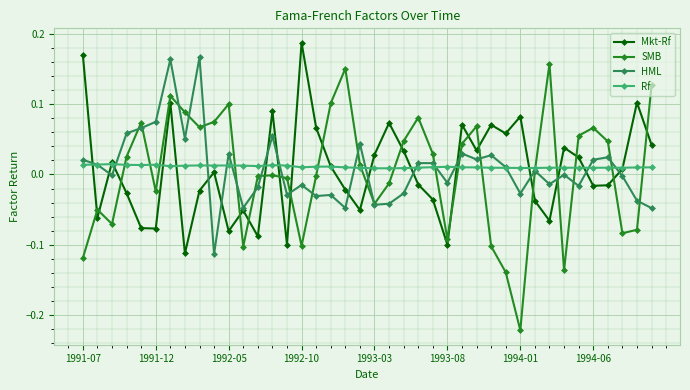

Which series has the widest spread of values?

SMB